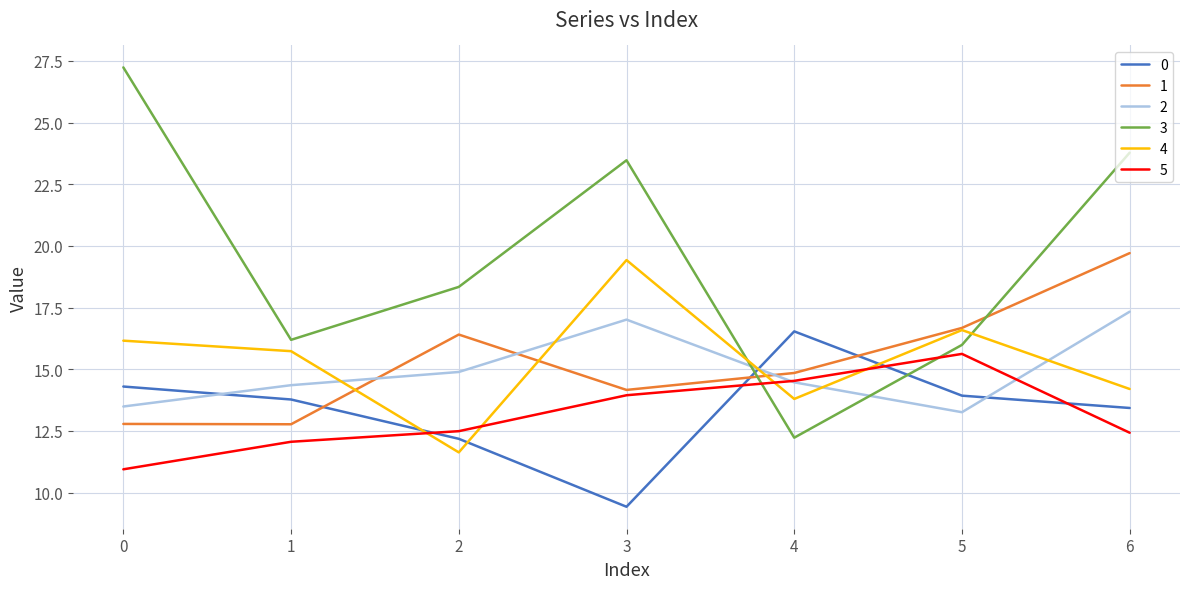

Is it true that 3 equals 23.8 at 6?

True